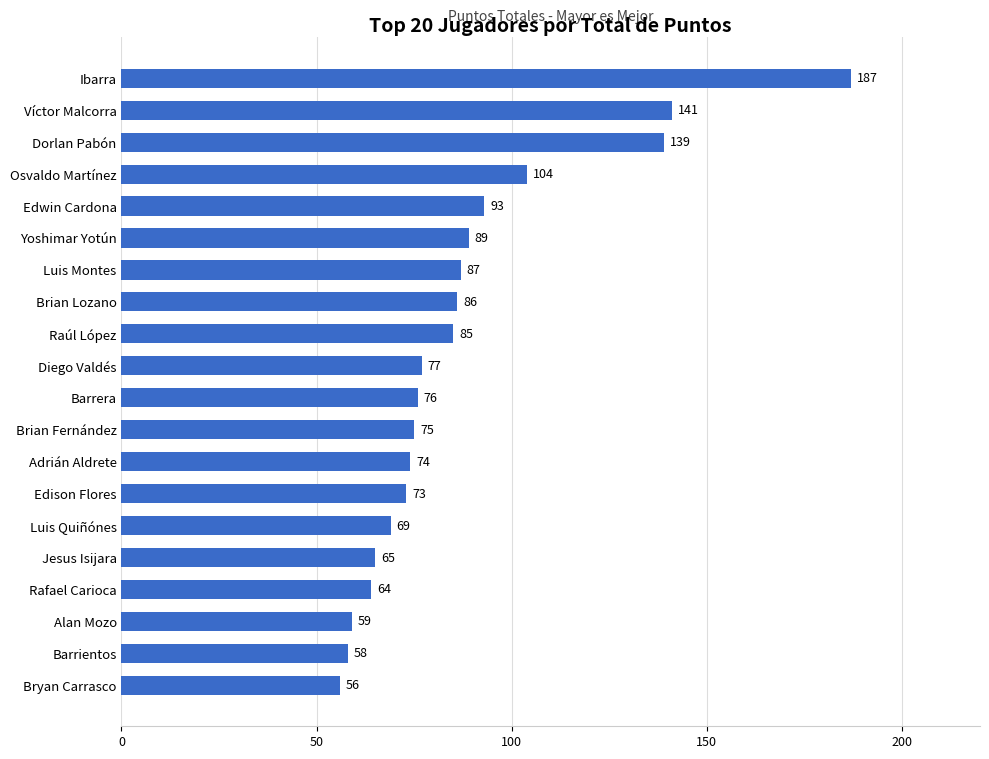

Rank the categories by value from lowest to highest.

Bryan Carrasco, Barrientos, Alan Mozo, Rafael Carioca, Jesus Isijara, Luis Quiñónes, Edison Flores, Adrián Aldrete, Brian Fernández, Barrera, Diego Valdés, Raúl López, Brian Lozano, Luis Montes, Yoshimar Yotún, Edwin Cardona, Osvaldo Martínez, Dorlan Pabón, Víctor Malcorra, Ibarra